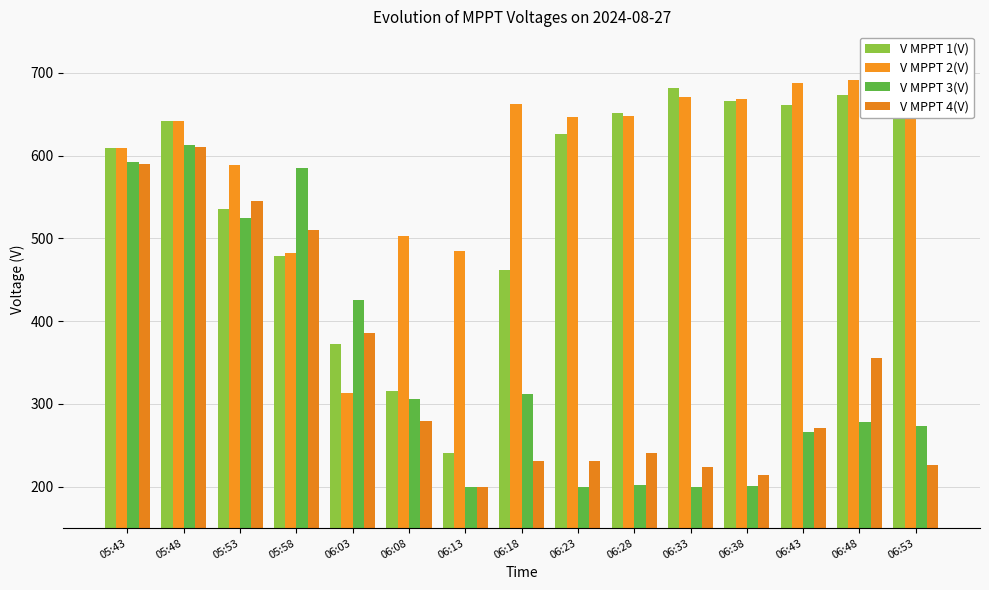

Which label corresponds to the largest value in the chart?

06:48